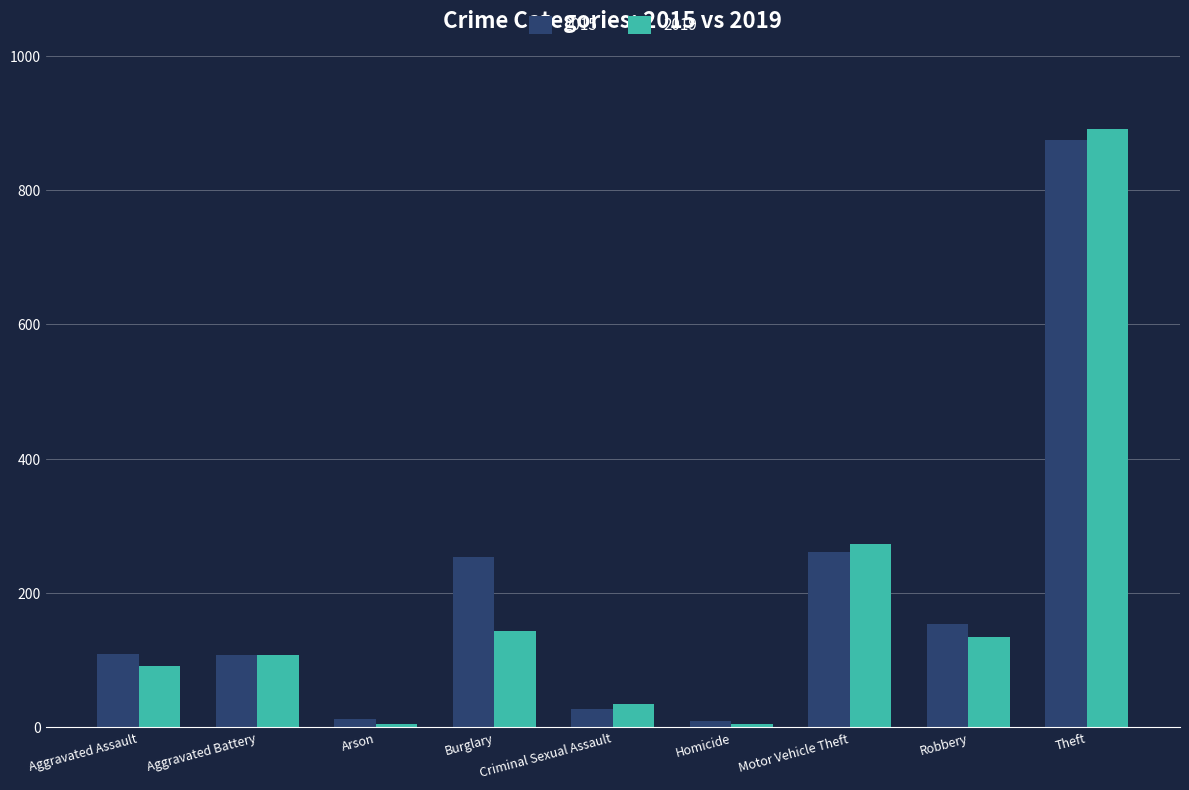

Does the chart contain stacked bars?

No